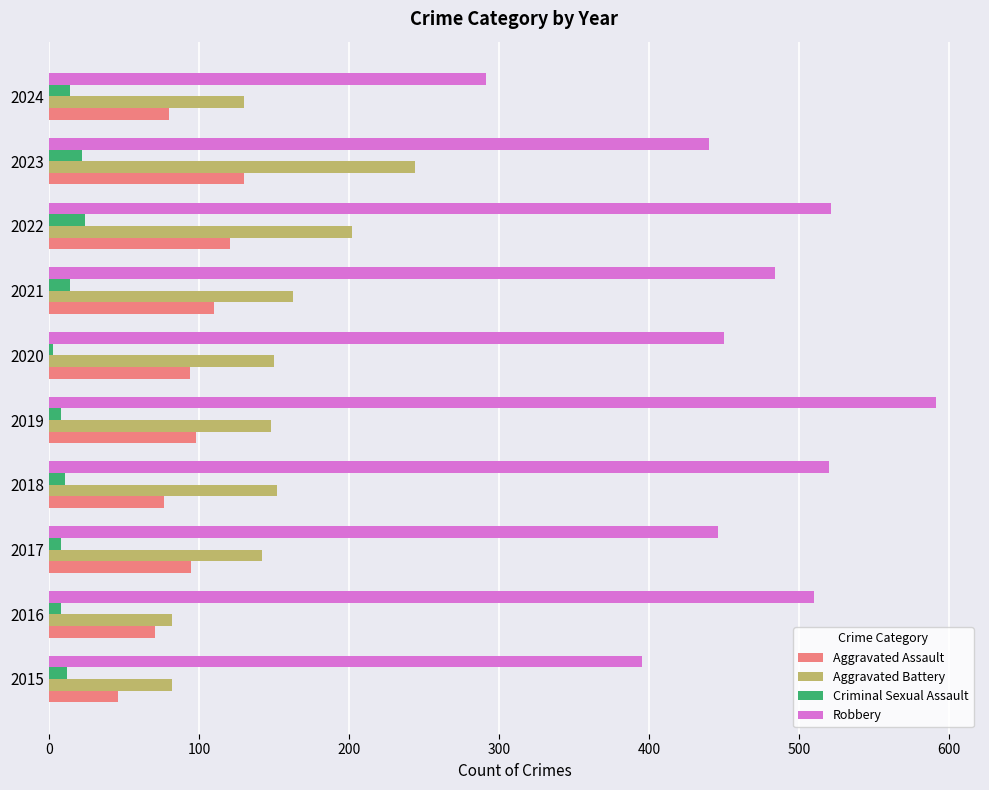

What is the average value of the Criminal Sexual Assault series?

12